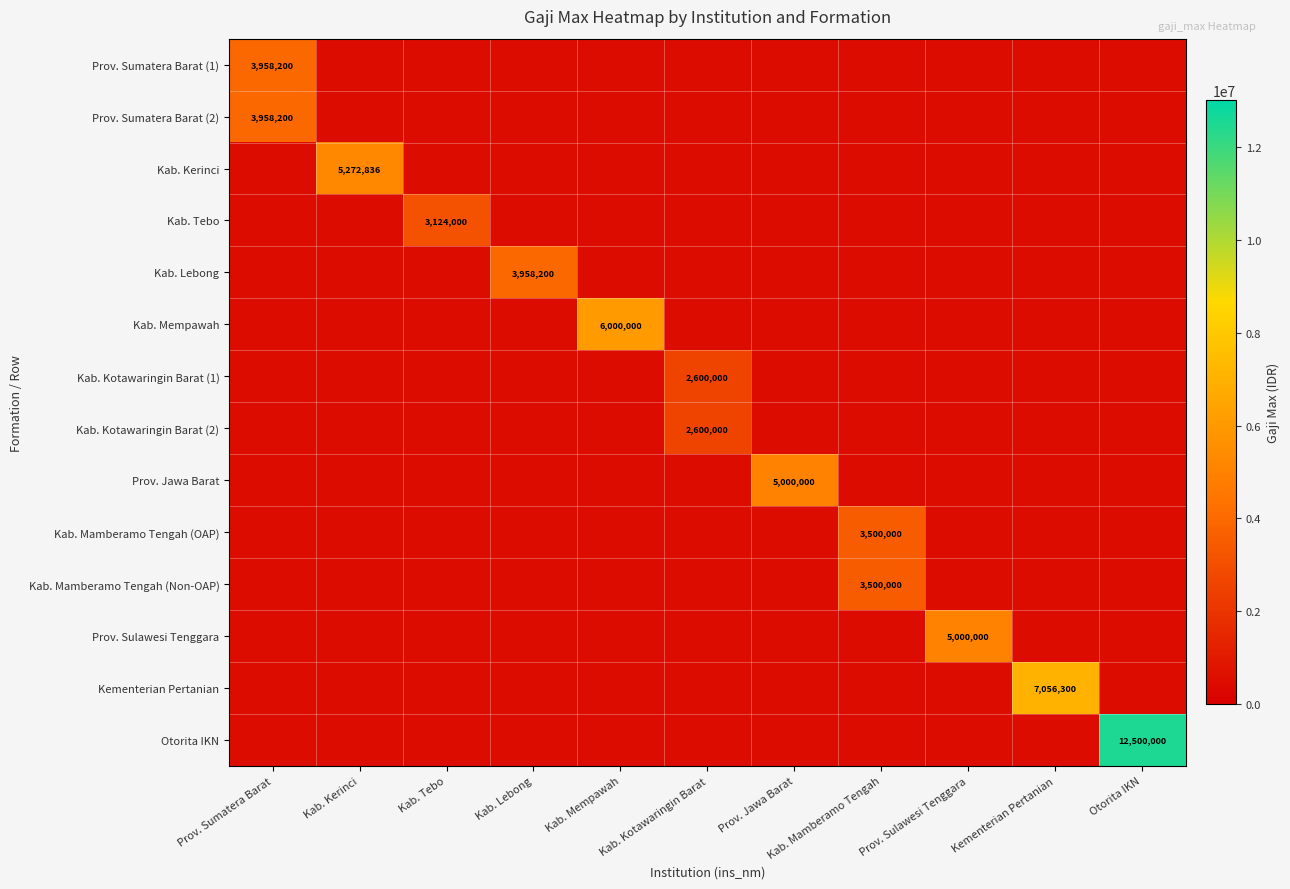

How many data points does each series have?

11